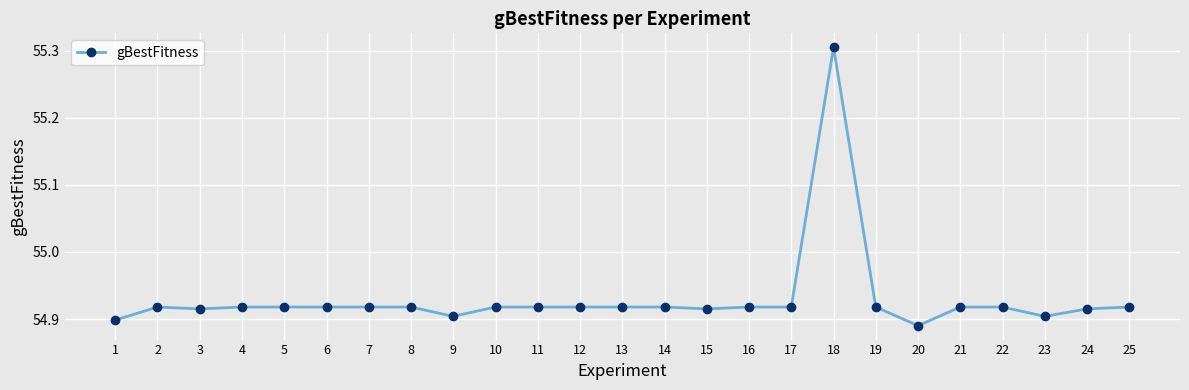

How many values are between 54 and 55?

24